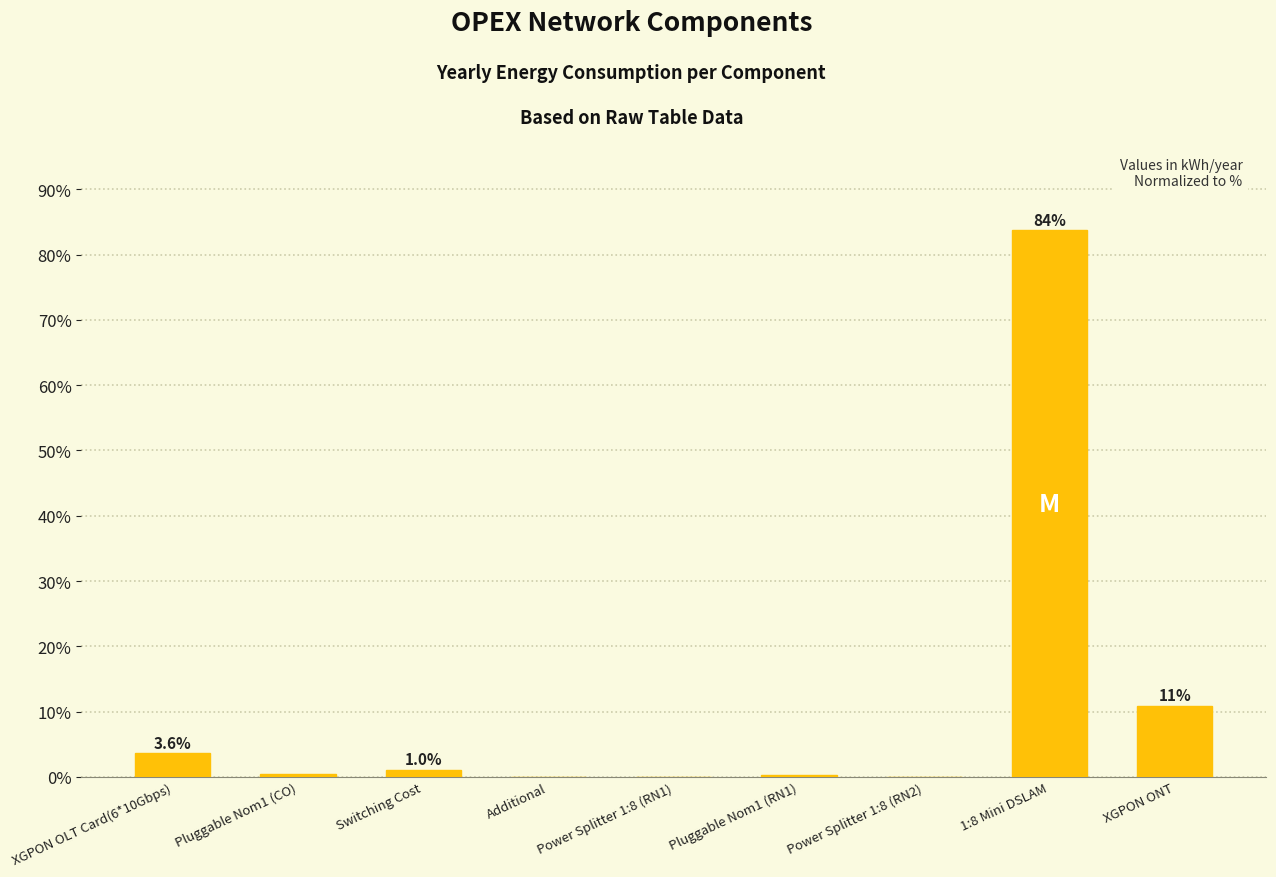

Where is the data nearest to the value 41?

XGPON ONT